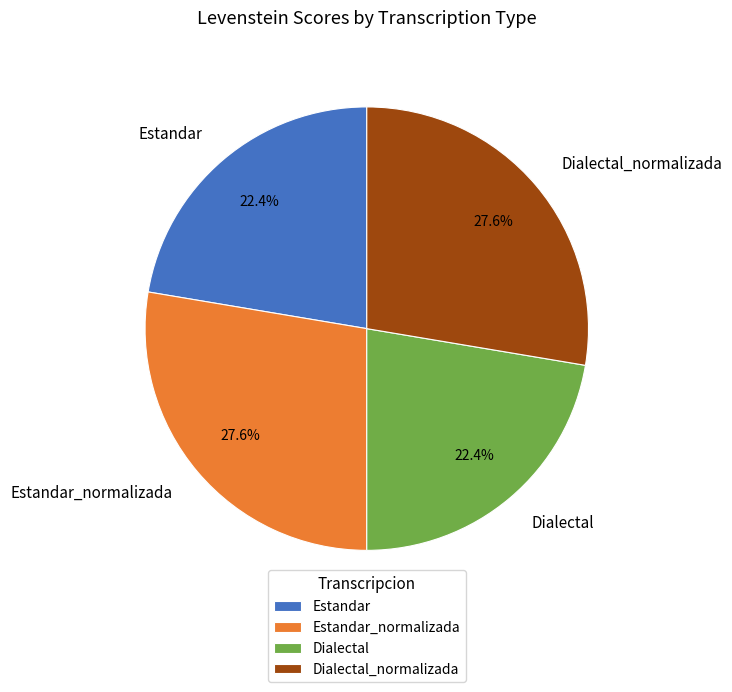

Is there any slice that represents more than half of the pie?

No